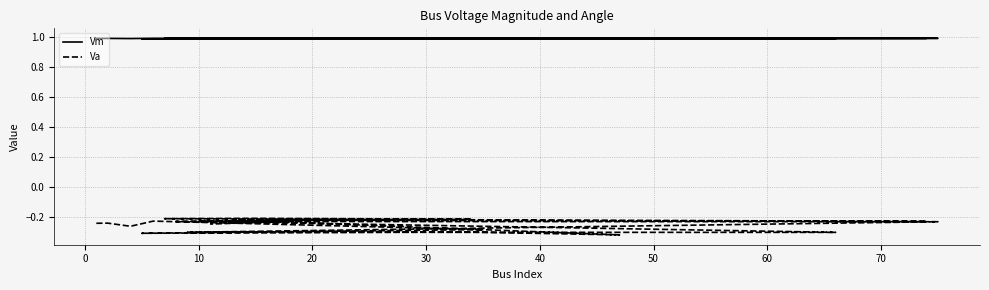

True or false: Vm has a value of 1.6 at 16.

False